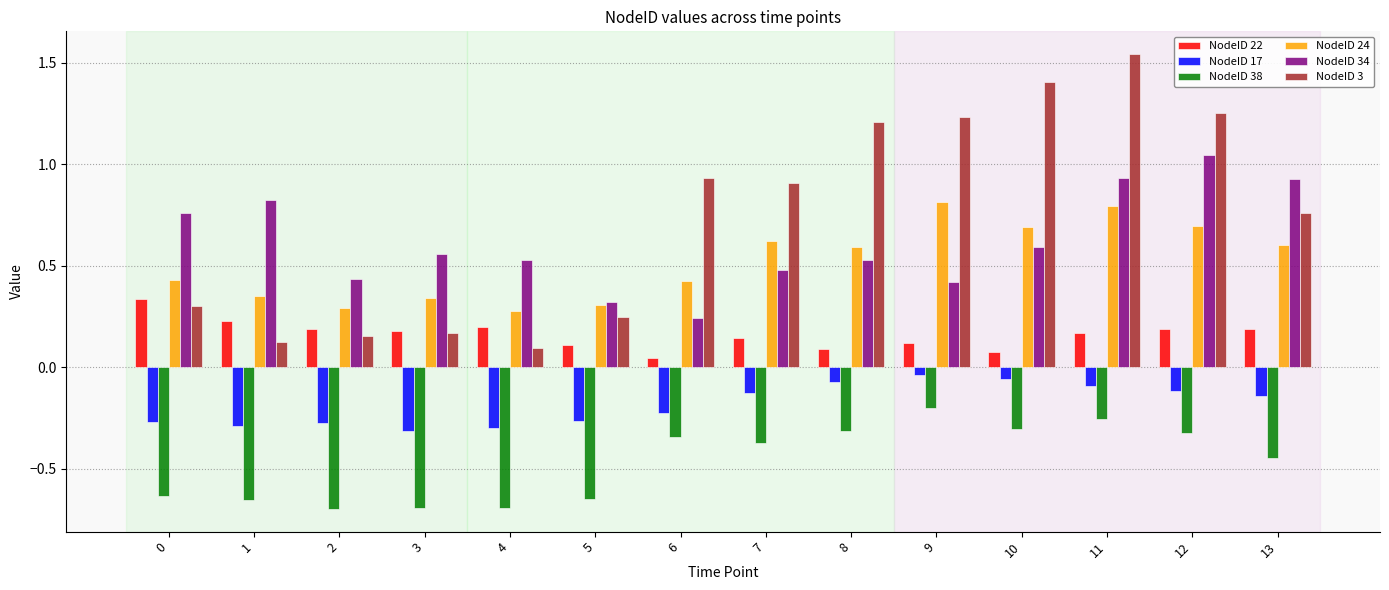

The value of NodeID 3 at 10 is 1.4. True or false?

True